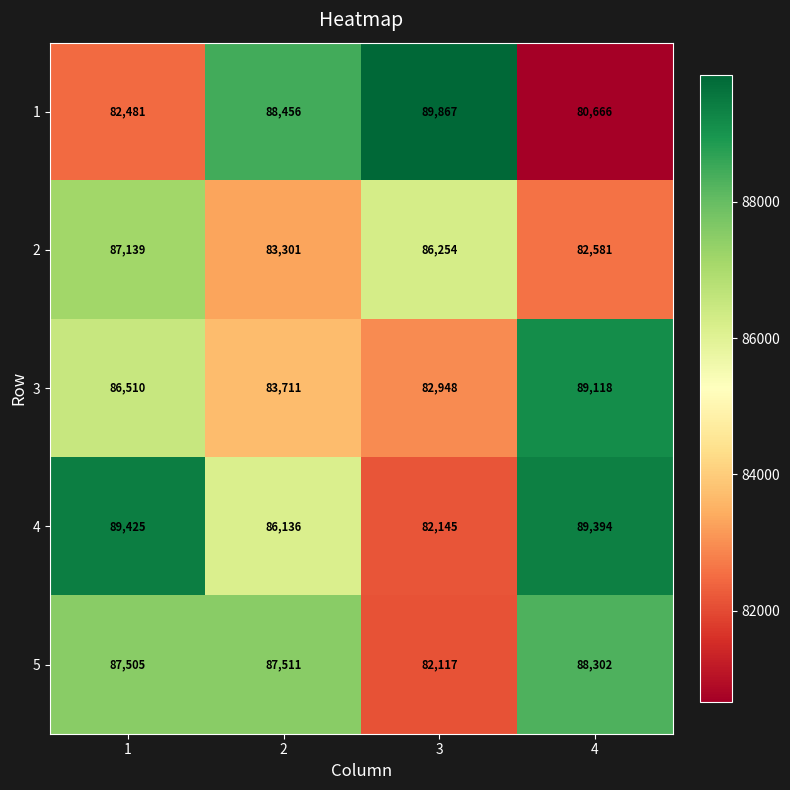

What is the smallest value displayed?

80666